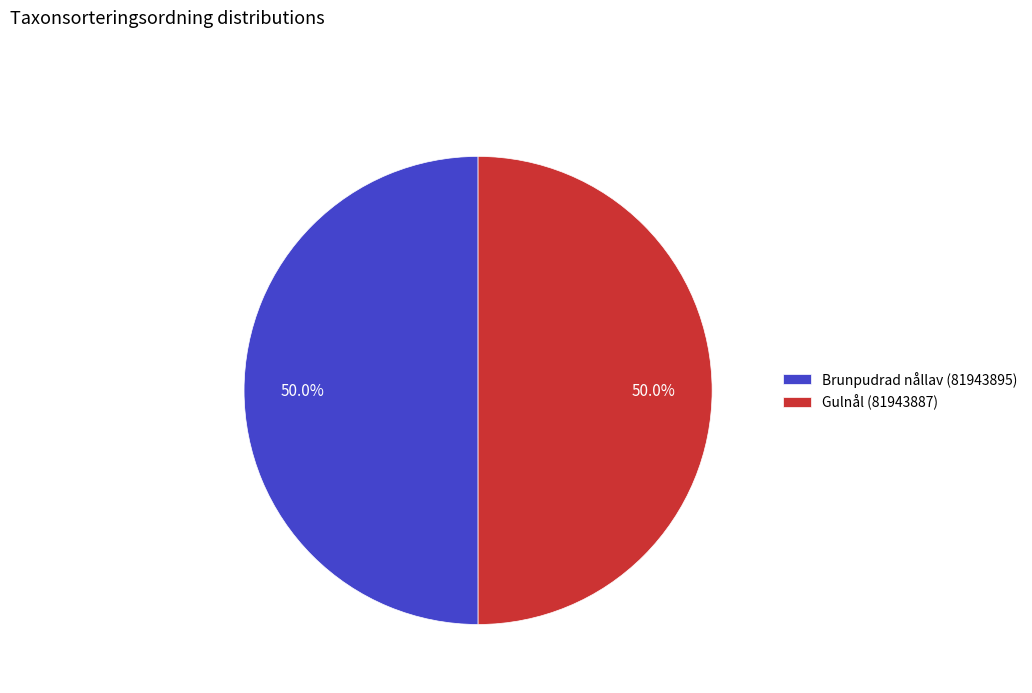

How many segments does this pie chart have?

2